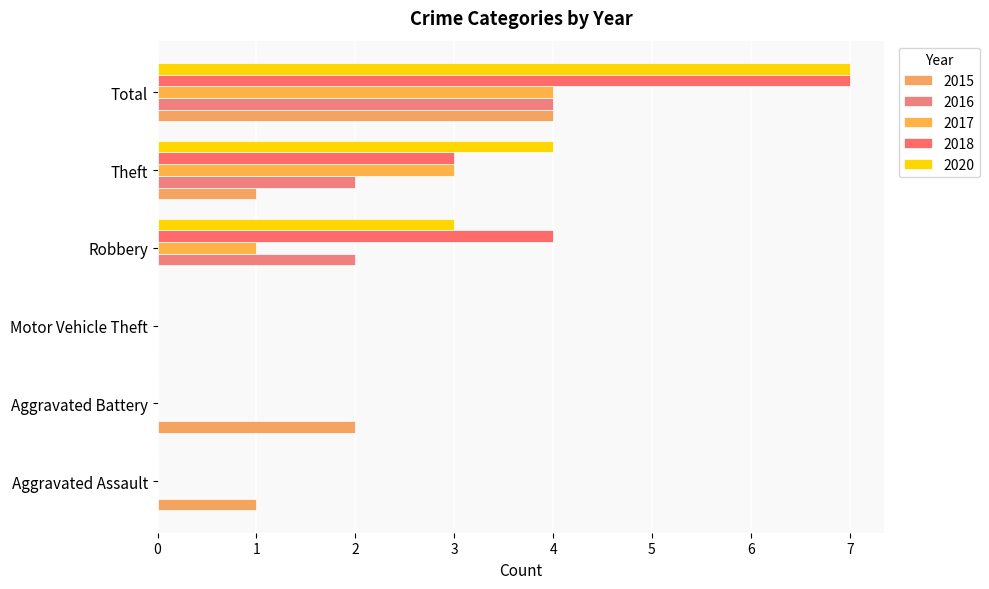

What is the maximum value for 2015?

4